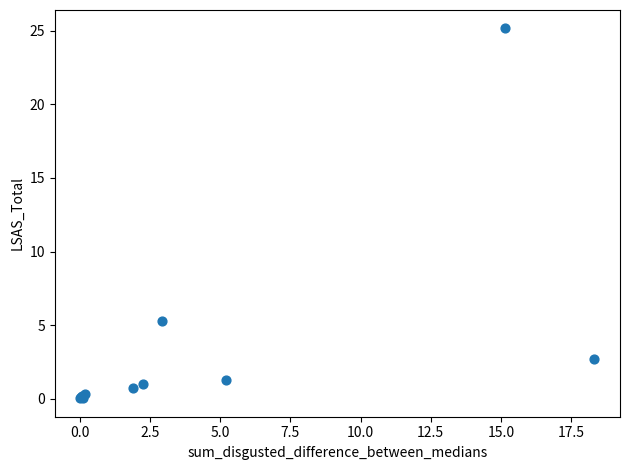

What Y value in the scatter plot is closest to 12?

5.3